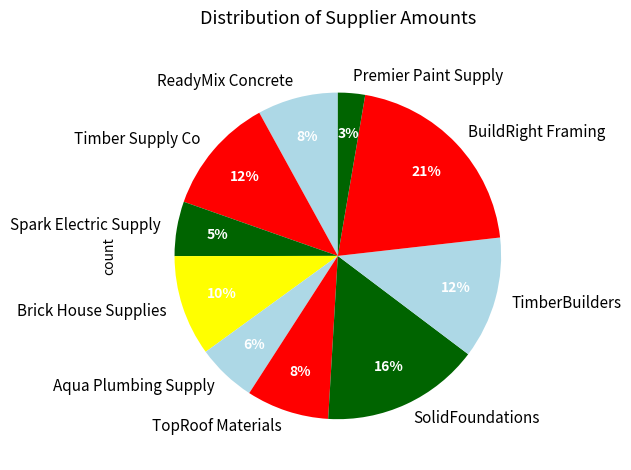

How many slices are in this pie chart?

10